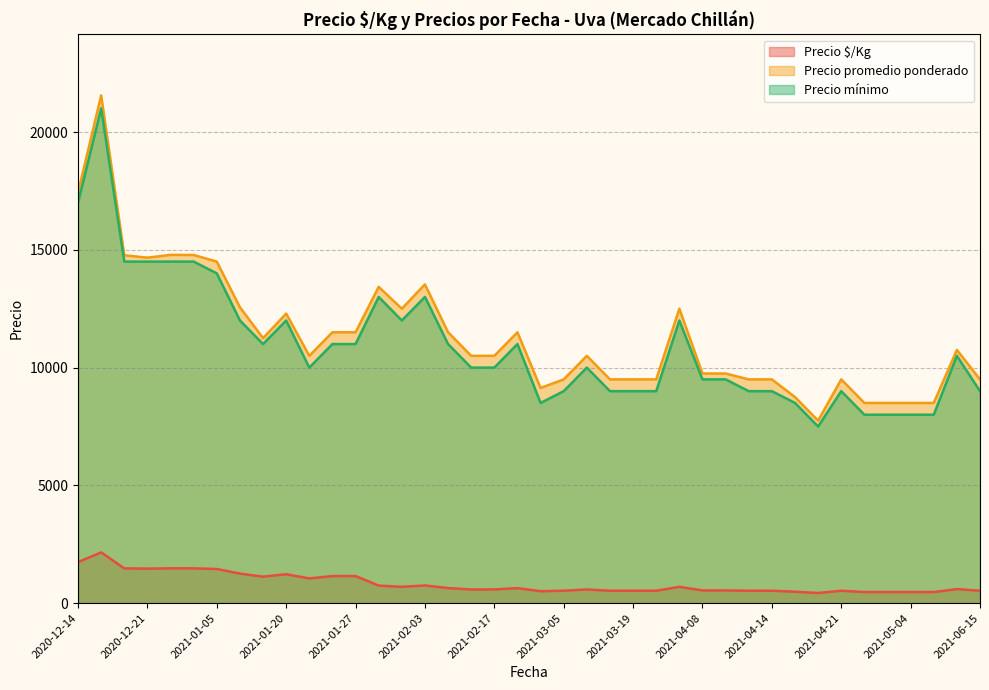

At how many categories does at least one series exceed 10420?

23